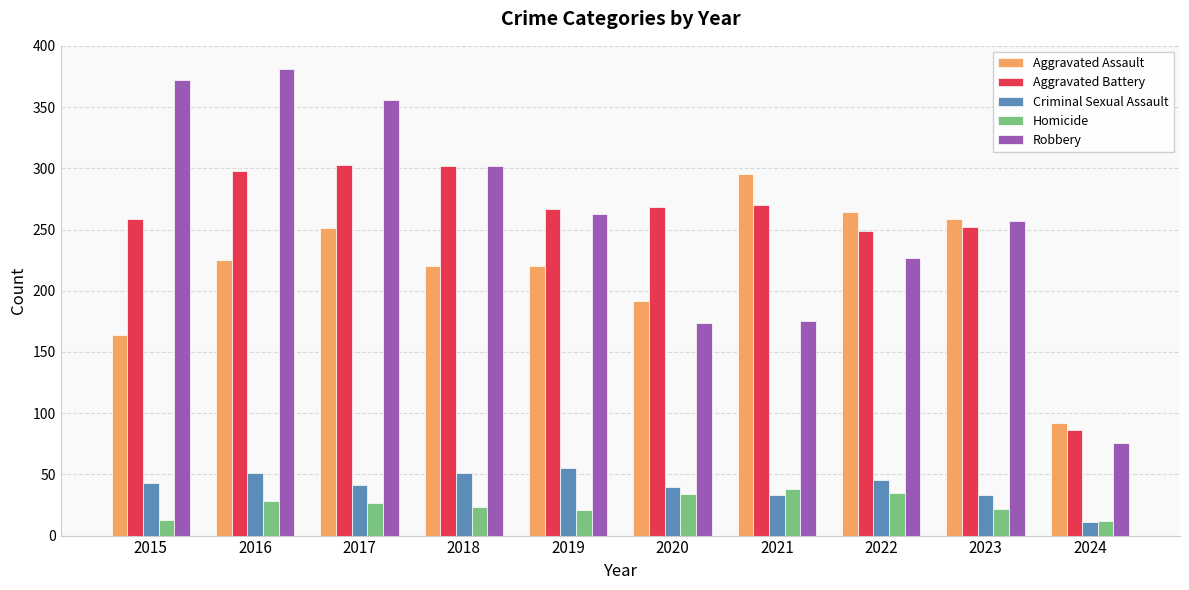

Rank the series by their maximum value, from highest to lowest.

Robbery, Aggravated Battery, Aggravated Assault, Criminal Sexual Assault, Homicide